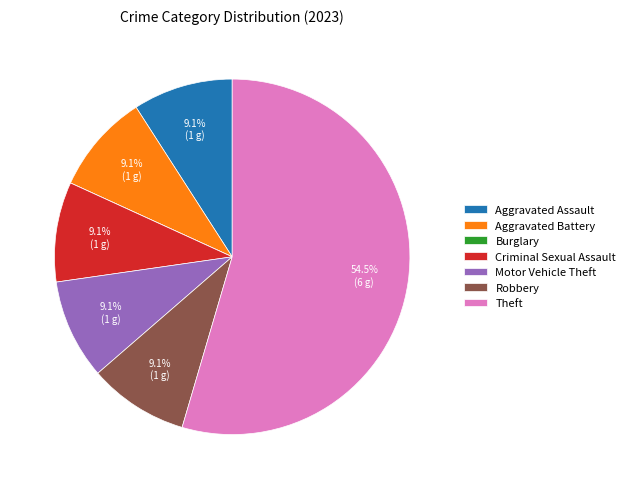

Combined, do Aggravated Battery and Motor Vehicle Theft account for over 50%?

No